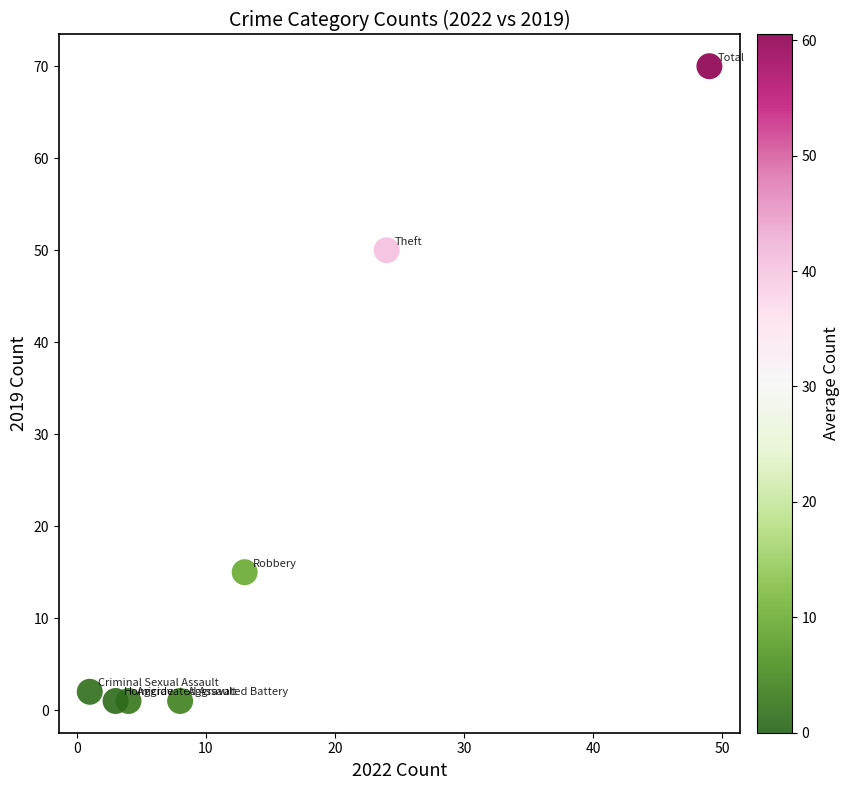

What is the range of Y values (max minus min)?

69